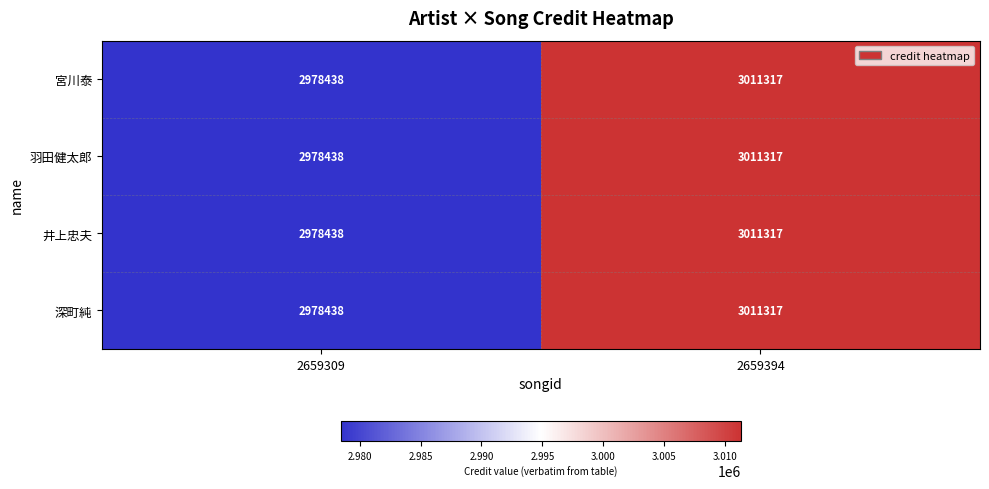

Count the number of data series in this chart.

4